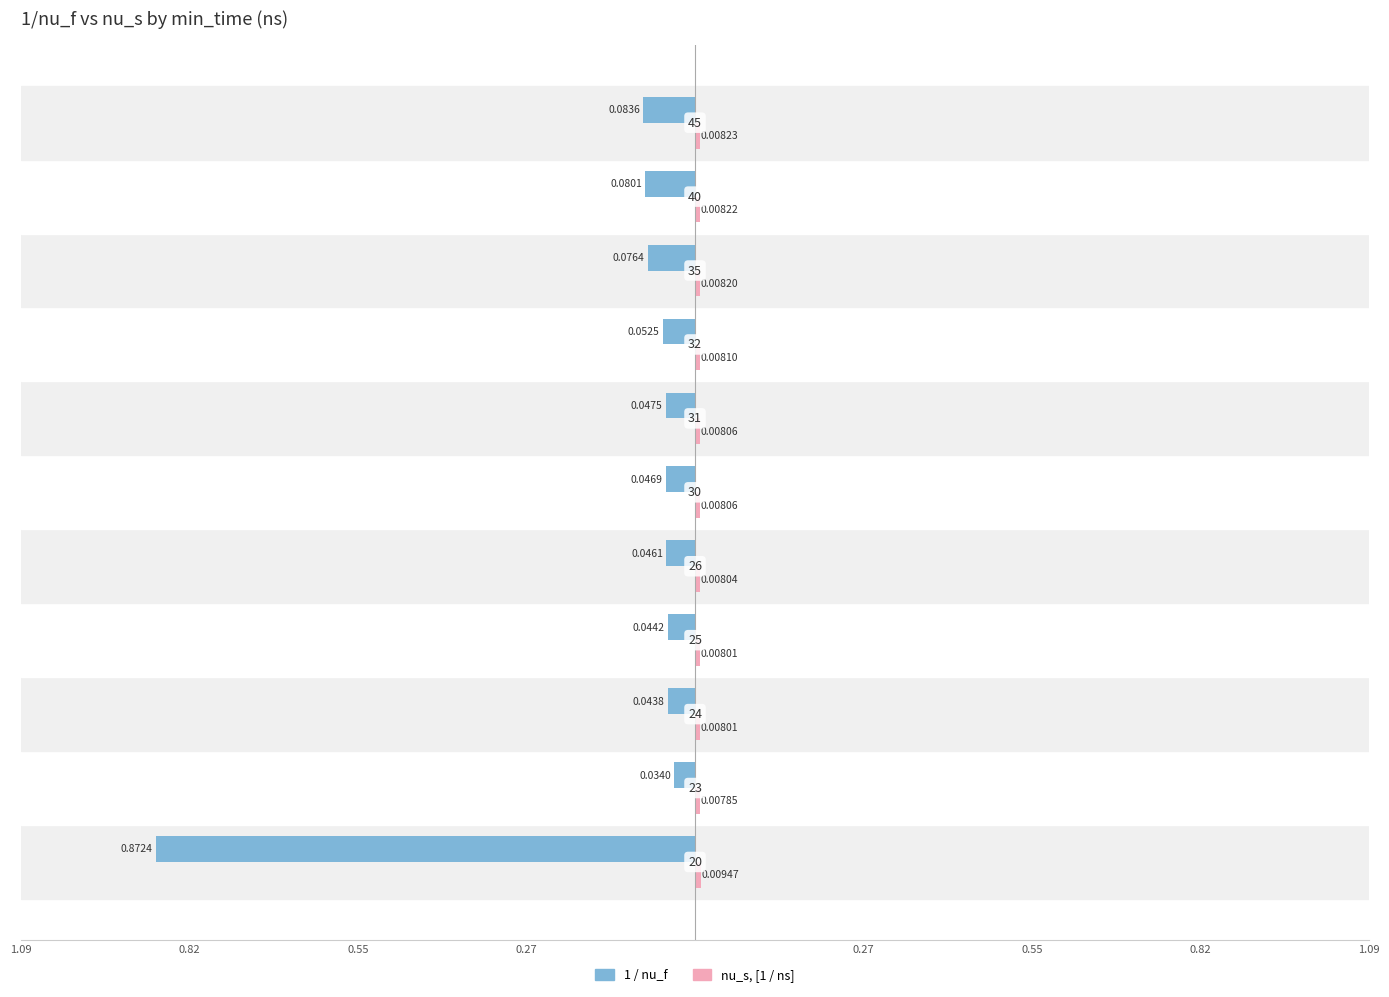

Does the chart contain stacked bars?

No